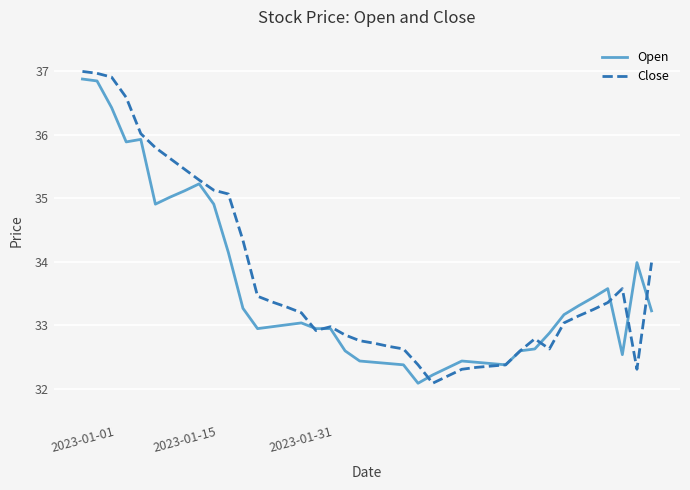

What is the lowest value of the Open series?

32.1